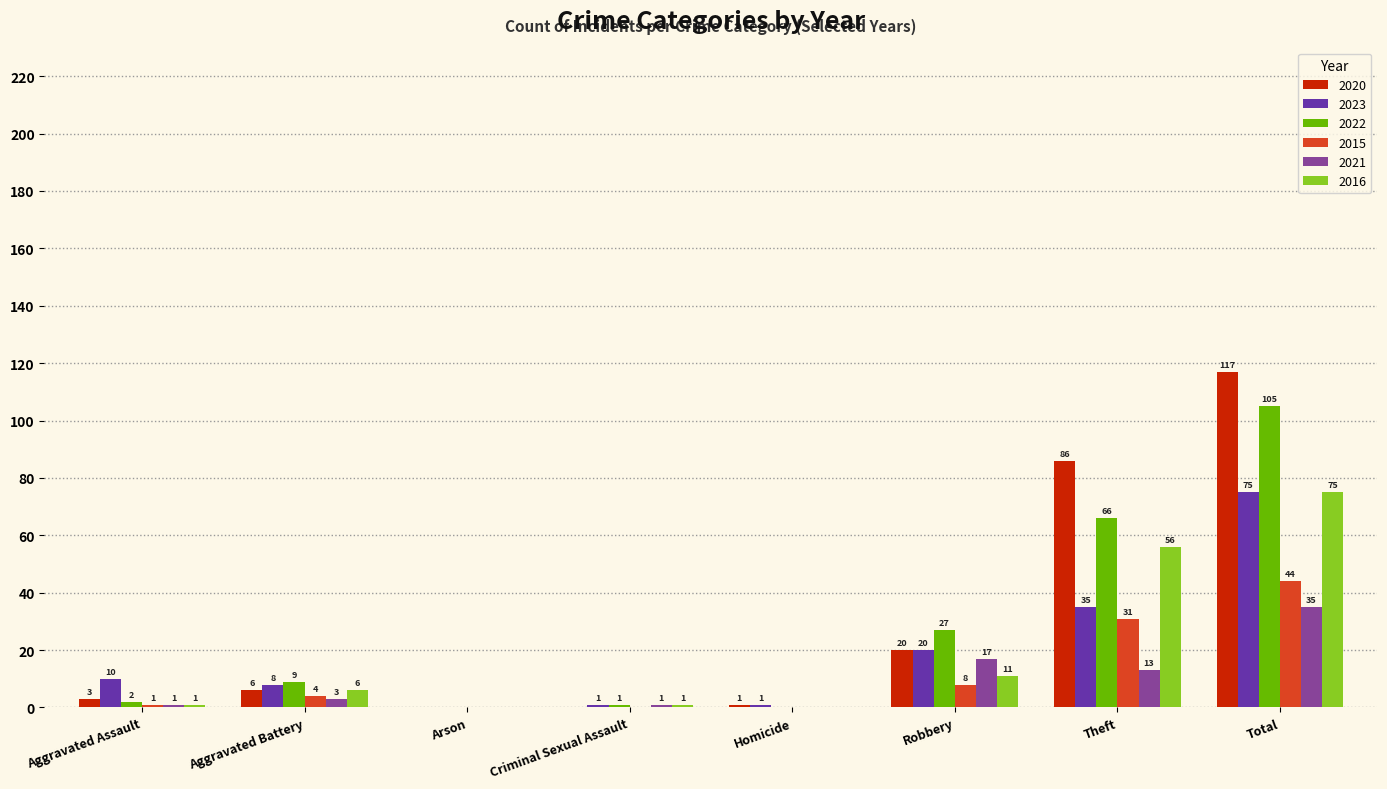

Which series has the largest total across all categories?

2020